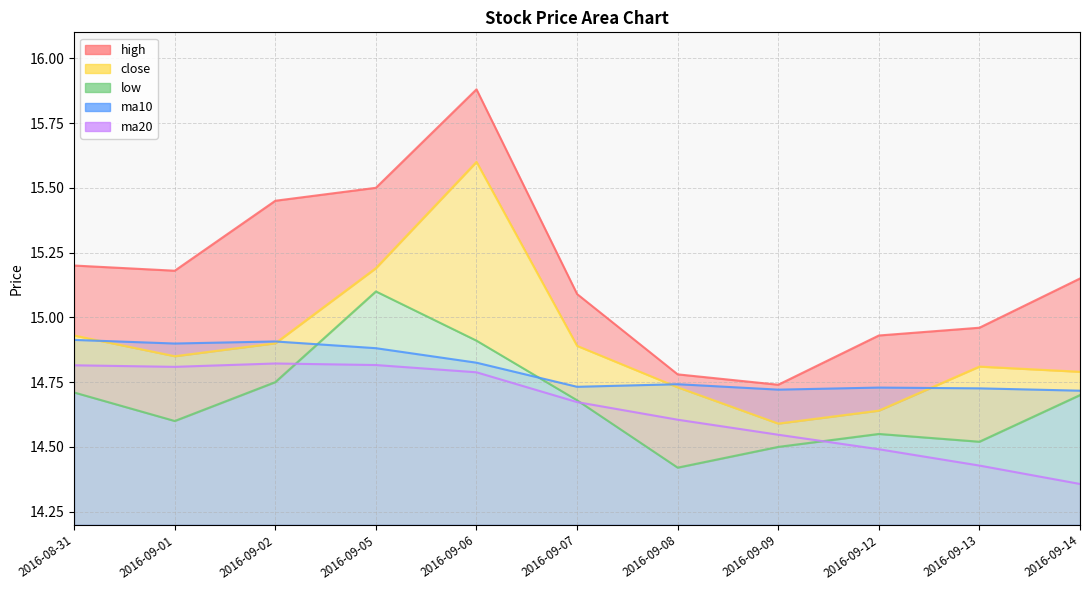

In close, how many points are lower than both neighbors (excluding endpoints)?

2